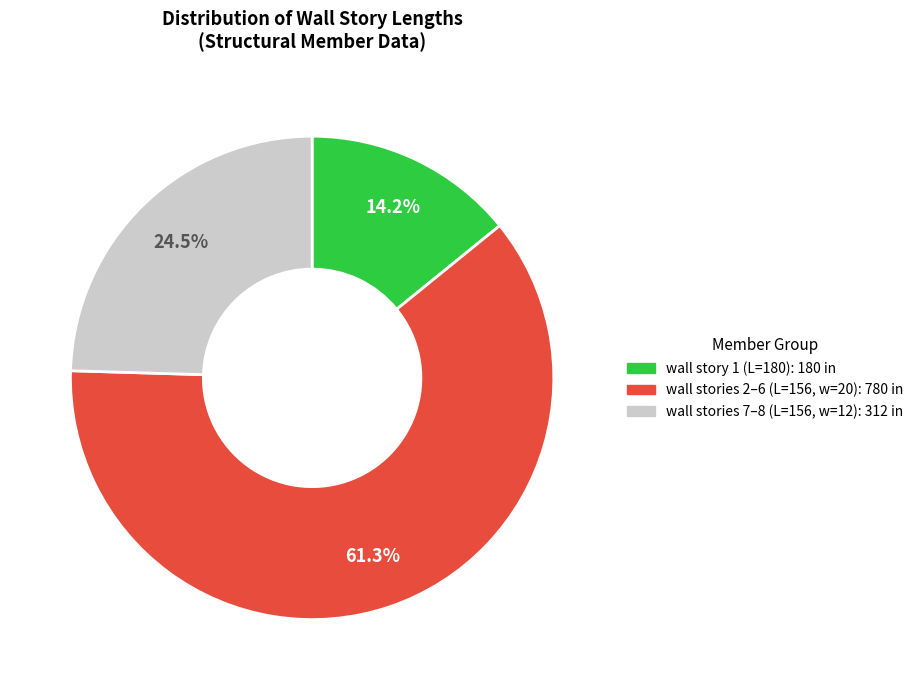

How many slices are in this pie chart?

3